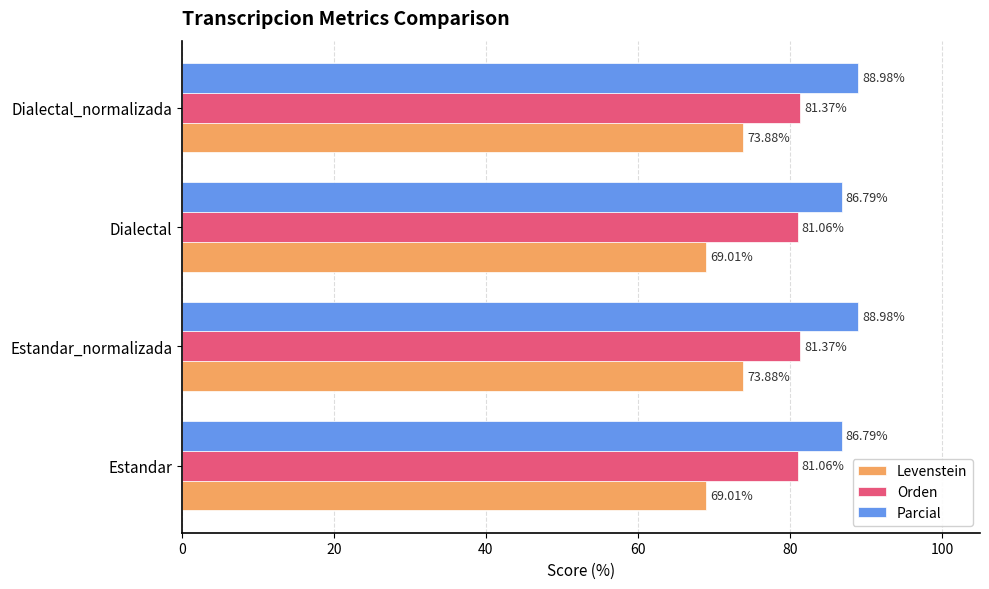

Count the number of categories in the chart.

4